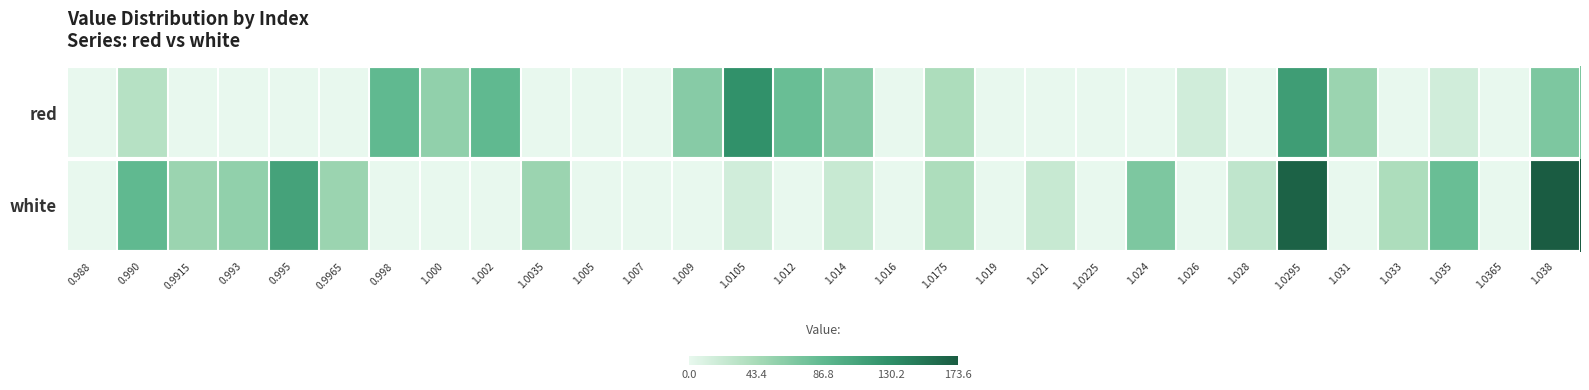

Reading left to right, transcribe all the data shown in this chart.

red: 0.988=0.0	0.990=33.5	0.9915=0.0	0.993=0.0	0.995=0.0	0.9965=0.0	0.998=86.0	1.000=56.8	1.002=86.0	1.0035=0.0	1.005=0.0	1.007=0.0	1.009=62.7	1.0105=126.9	1.012=80.2	1.014=62.7	1.016=0.0	1.0175=39.3	1.019=0.0	1.021=0.0	1.0225=0.0	1.024=0.0	1.026=16.0	1.028=0.0	1.0295=115.2	1.031=51.0	1.033=0.0	1.035=16.0	1.0365=0.0	1.038=68.5
white: 0.988=0.0	0.990=86.0	0.9915=51.0	0.993=56.8	0.995=109.4	0.9965=51.0	0.998=0.0	1.000=0.0	1.002=0.0	1.0035=51.0	1.005=0.0	1.007=0.0	1.009=0.0	1.0105=16.0	1.012=0.0	1.014=21.8	1.016=0.0	1.0175=39.3	1.019=0.0	1.021=21.8	1.0225=0.0	1.024=68.5	1.026=0.0	1.028=27.7	1.0295=167.7	1.031=0.0	1.033=39.3	1.035=80.2	1.0365=0.0	1.038=173.6